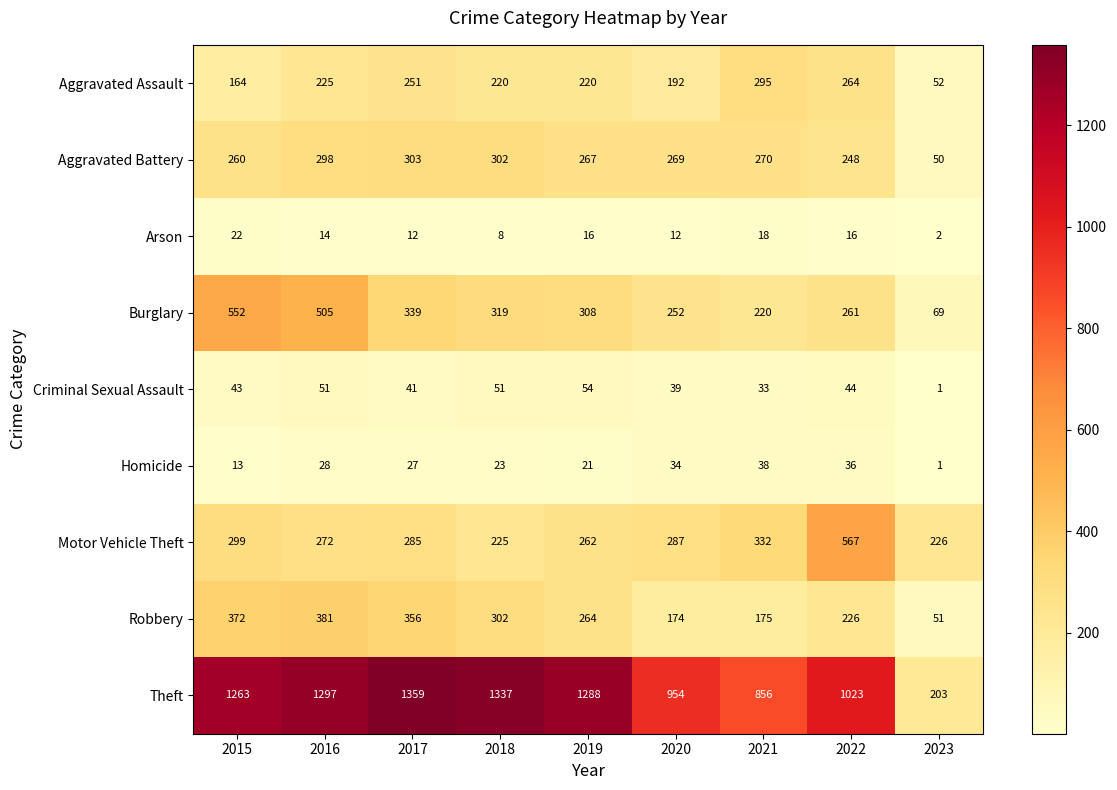

What is the difference between the highest and lowest values at 2023?

225